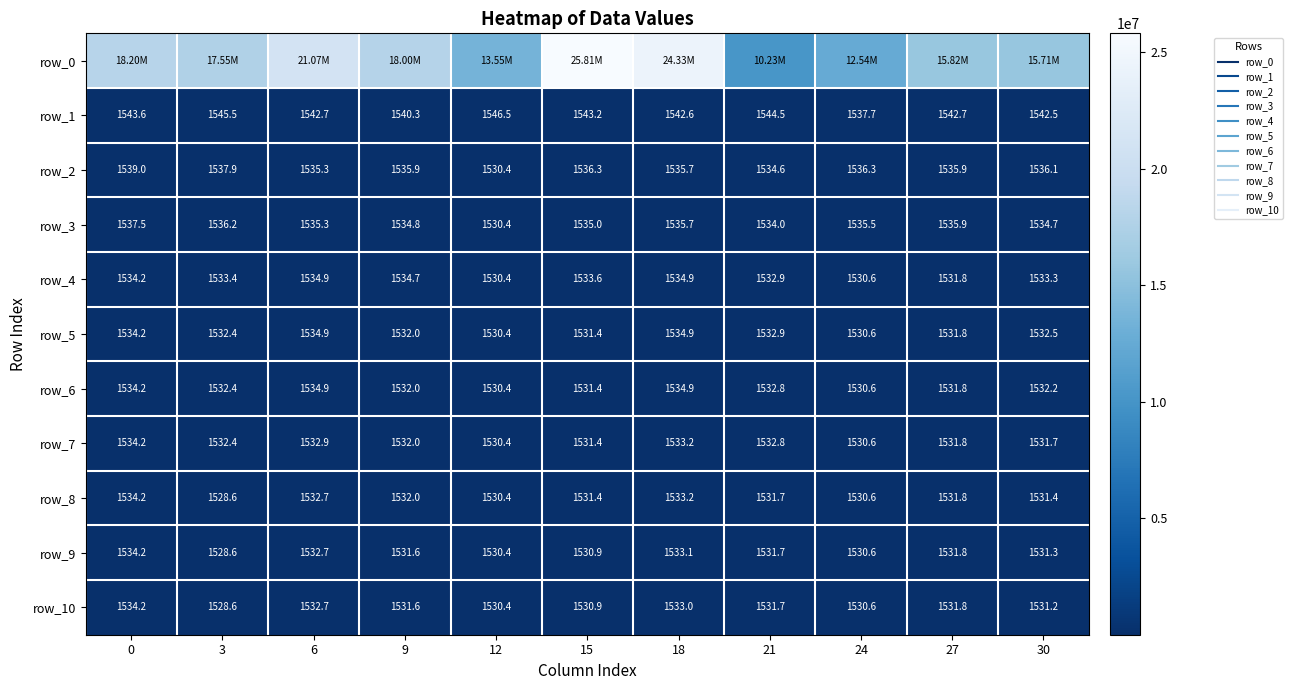

Which series has the widest spread of values?

row_0